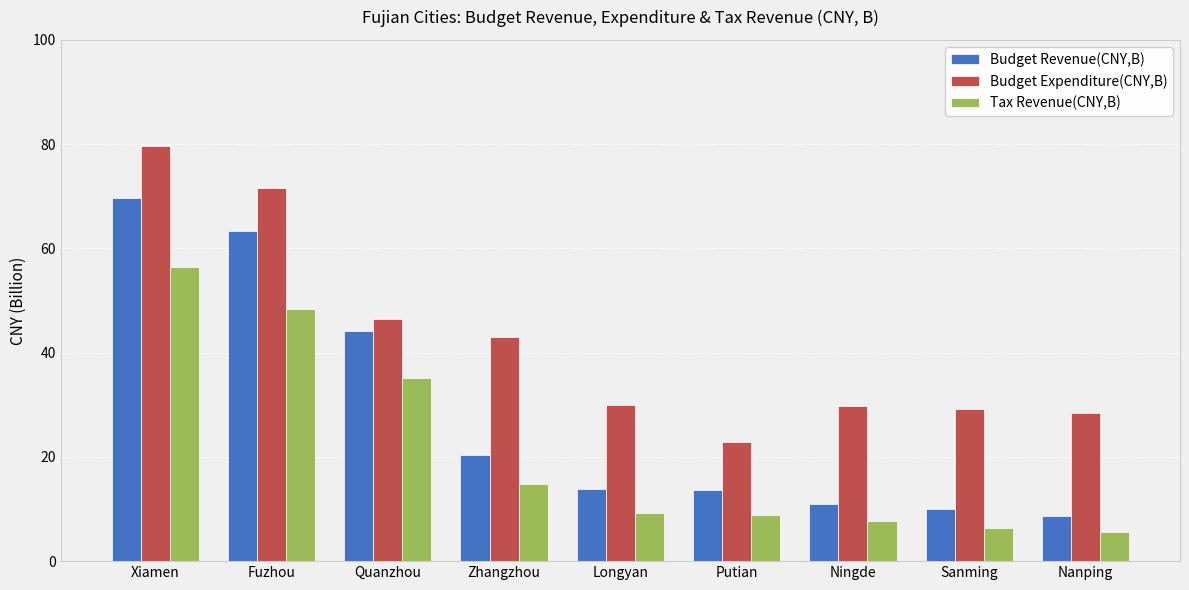

What is the difference between the highest and lowest values at Sanming?

22.7